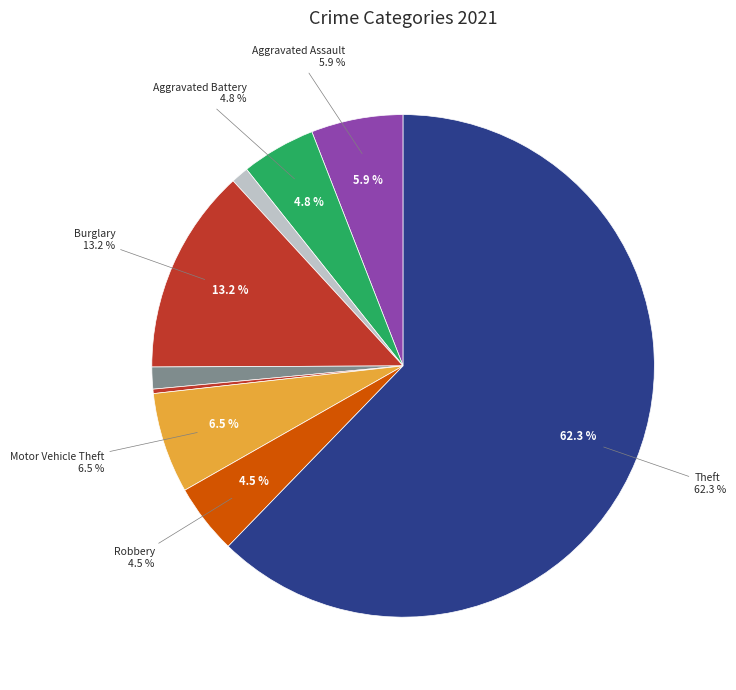

What is the smallest slice in the pie chart?

Homicide